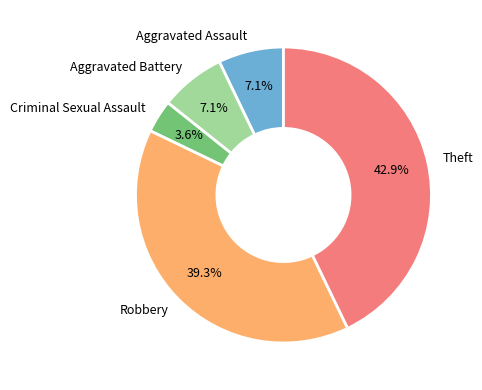

Count the number of slices in the pie.

5